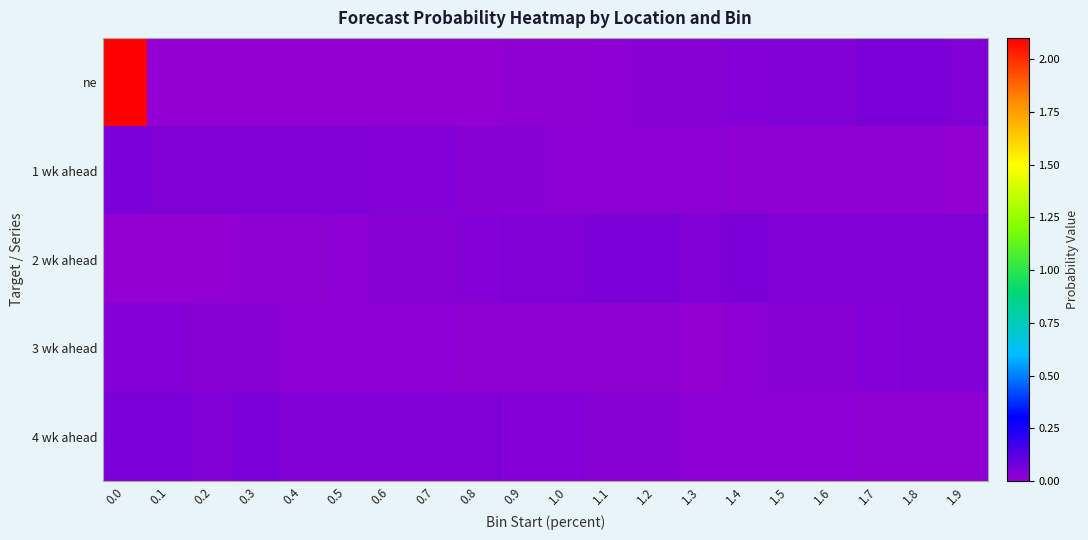

At how many categories does at least one series exceed 1?

1